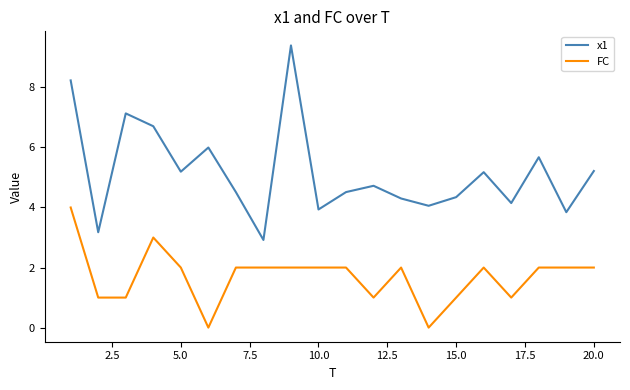

What are all the series names shown in the legend?

x1, FC